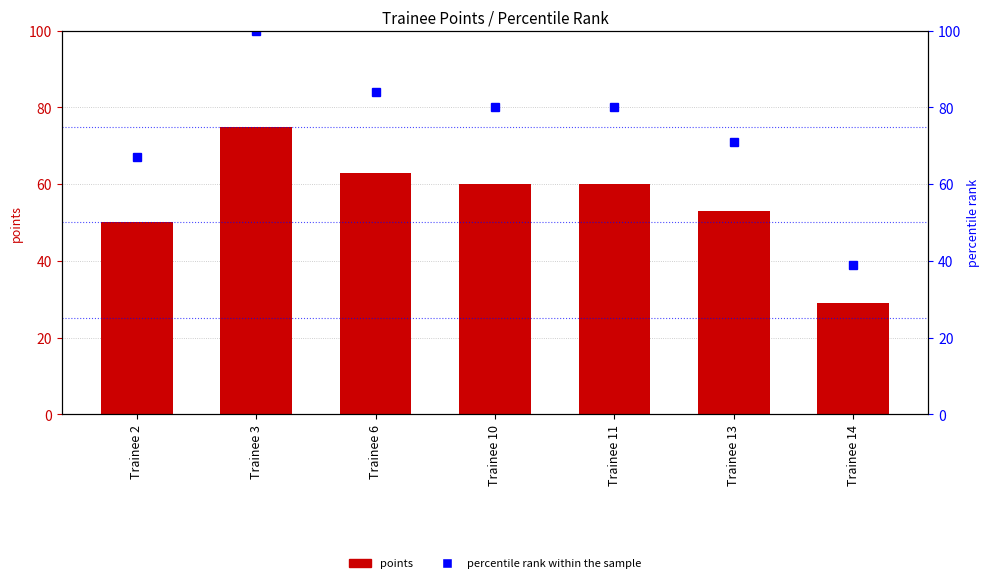

What is the average value of the percentile rank within the sample series?

74